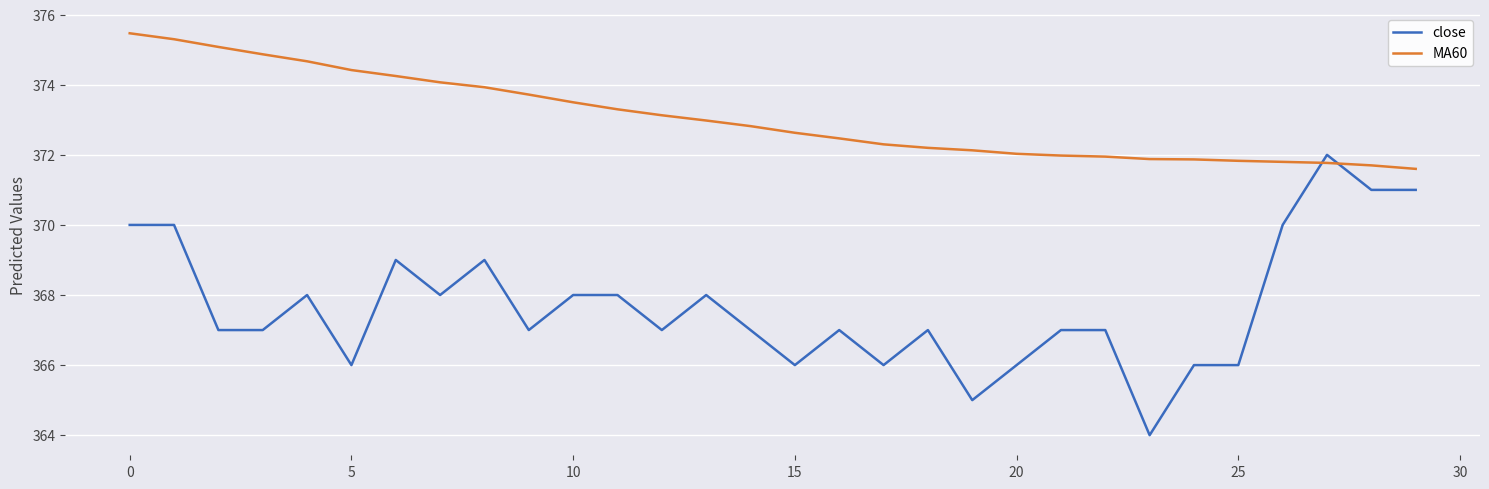

At how many categories does at least one series exceed 374?

8